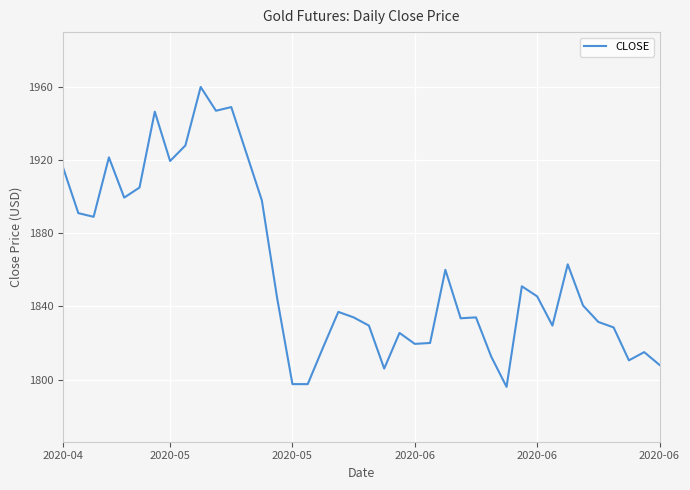

Which has a higher value, 13 or 30?

13